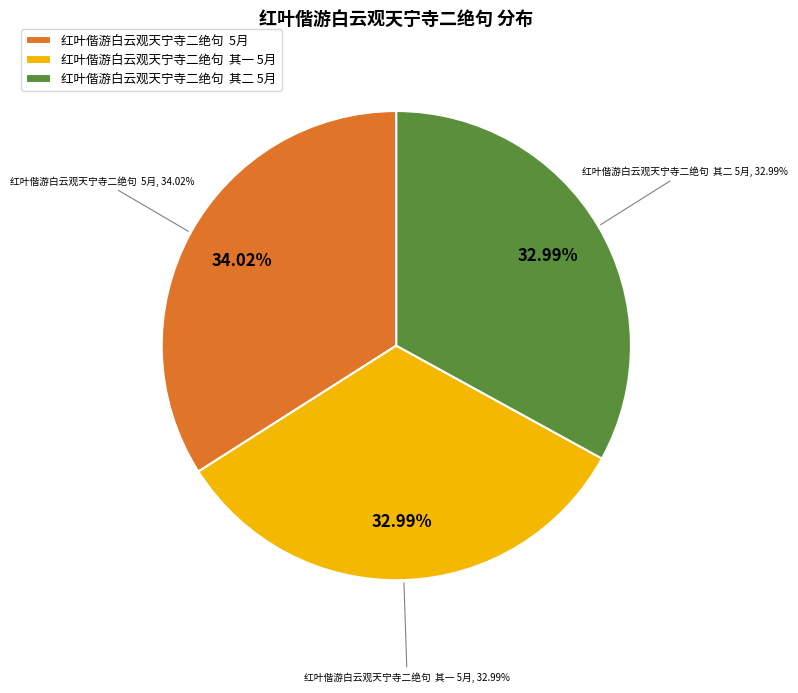

How much of the chart is everything except 红叶偕游白云观天宁寺二绝句  5月?

66.0%